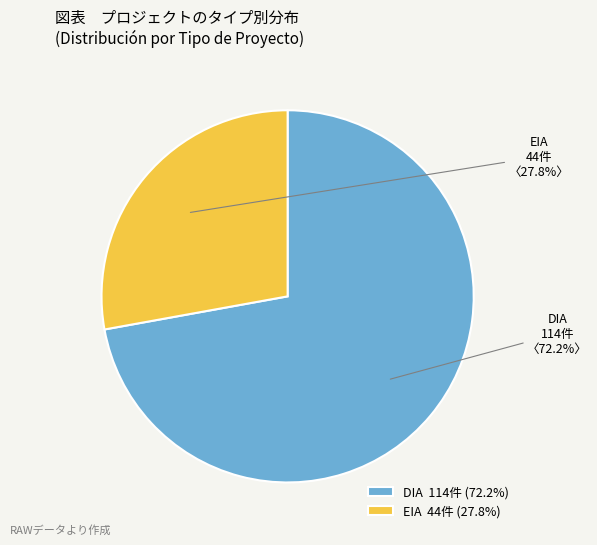

To the nearest percent, what is the combined percentage of DIA and EIA?

100%